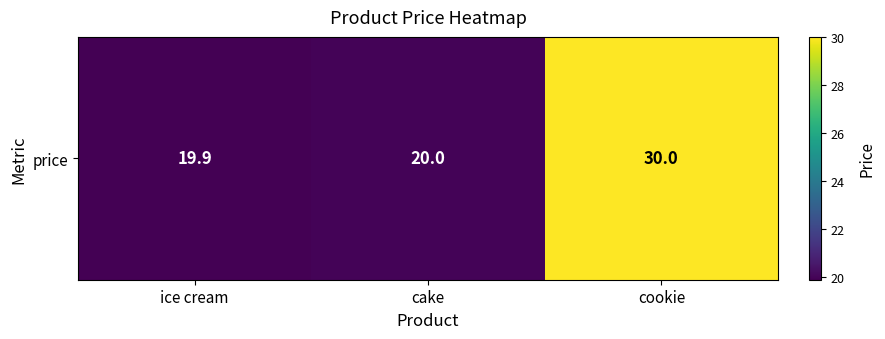

True or false: the data shows 34.7 at cake.

False